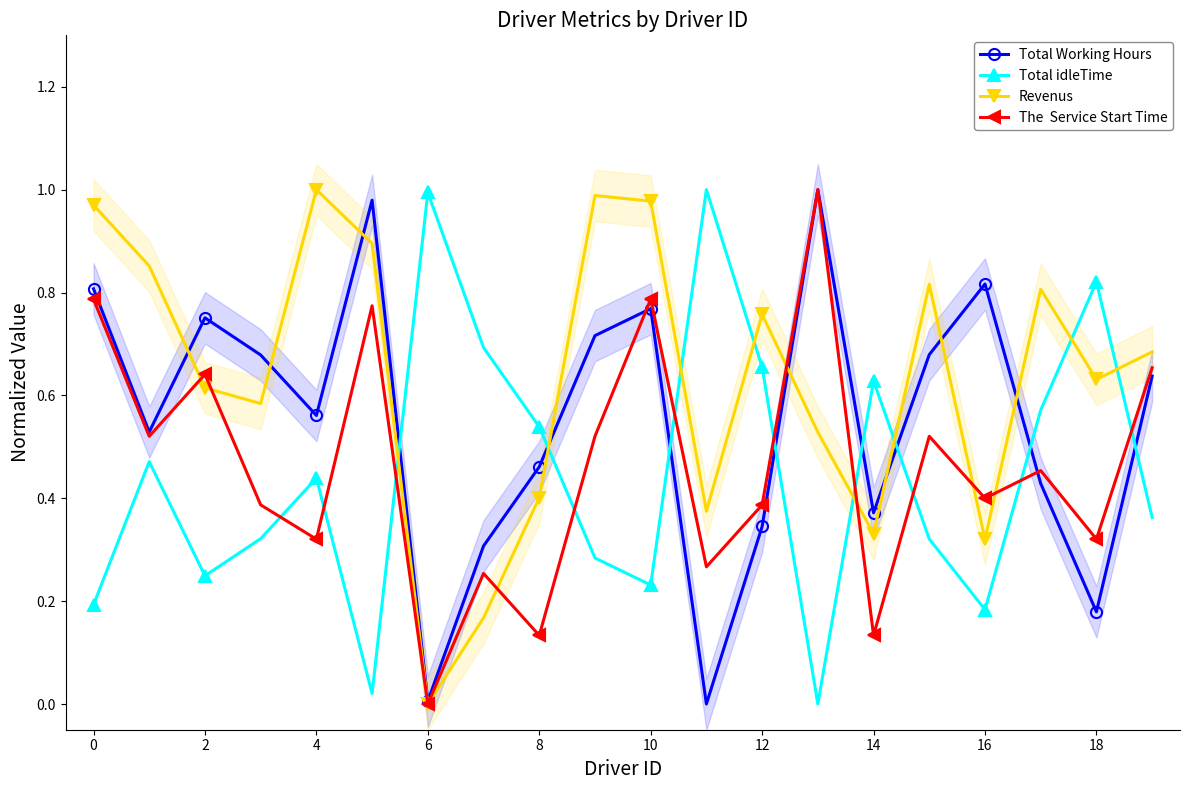

What is the difference between the maximum and second lowest values in the Total idleTime series?

1.0